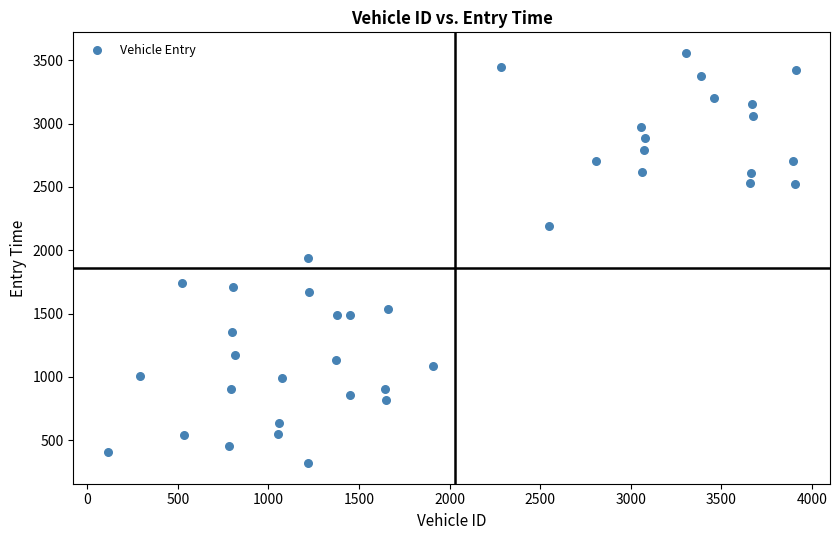

What is the range of Y values (max minus min)?

3239.7